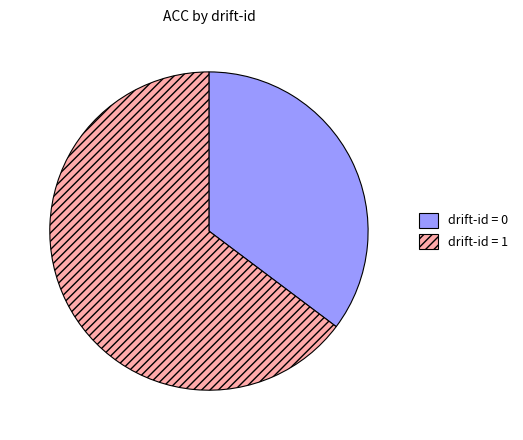

Is there any slice that represents more than half of the pie?

Yes